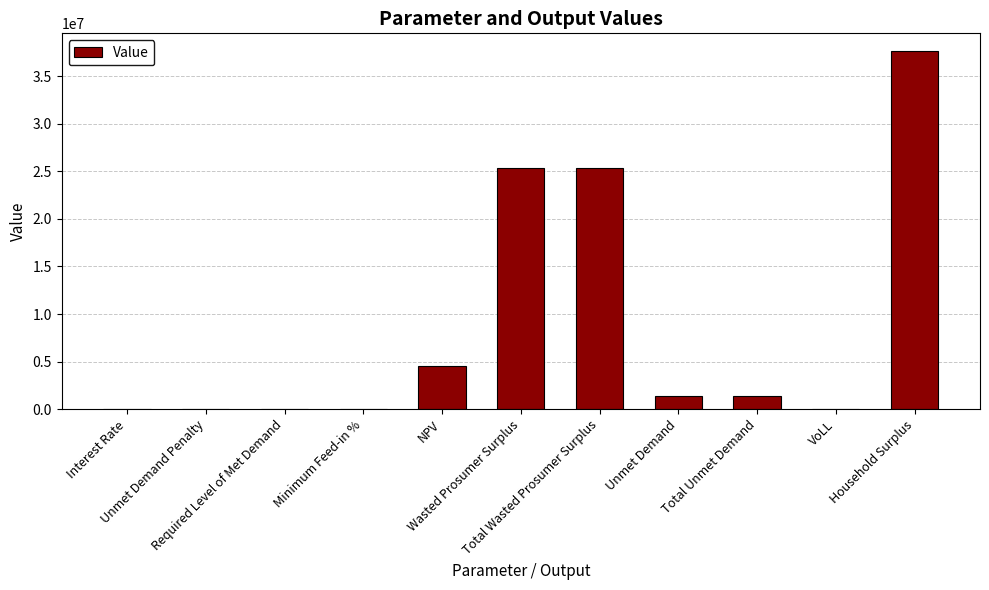

List the labels in order of value, largest first.

Household Surplus, Wasted Prosumer Surplus, Total Wasted Prosumer Surplus, NPV, Unmet Demand, Total Unmet Demand, VoLL, Interest Rate, Unmet Demand Penalty, Required Level of Met Demand, Minimum Feed-in %